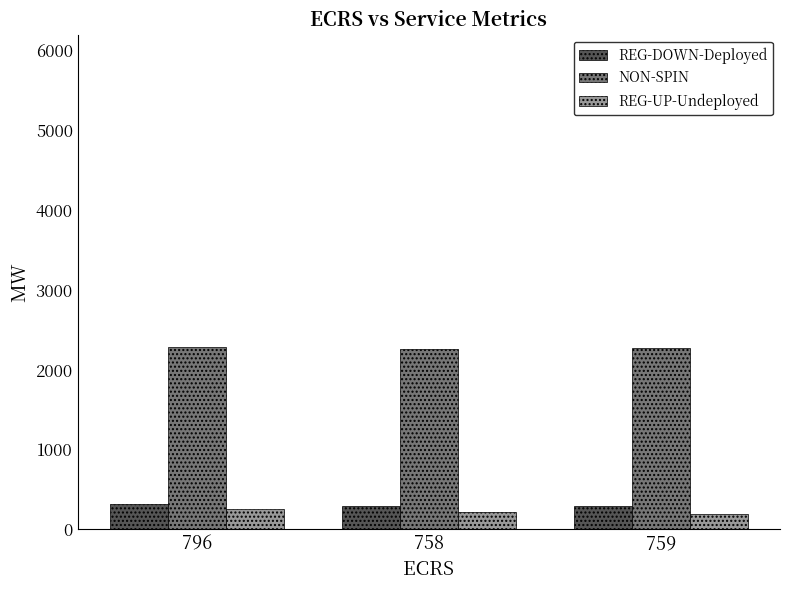

What are all the series names shown in the legend?

REG-DOWN-Deployed, NON-SPIN, REG-UP-Undeployed